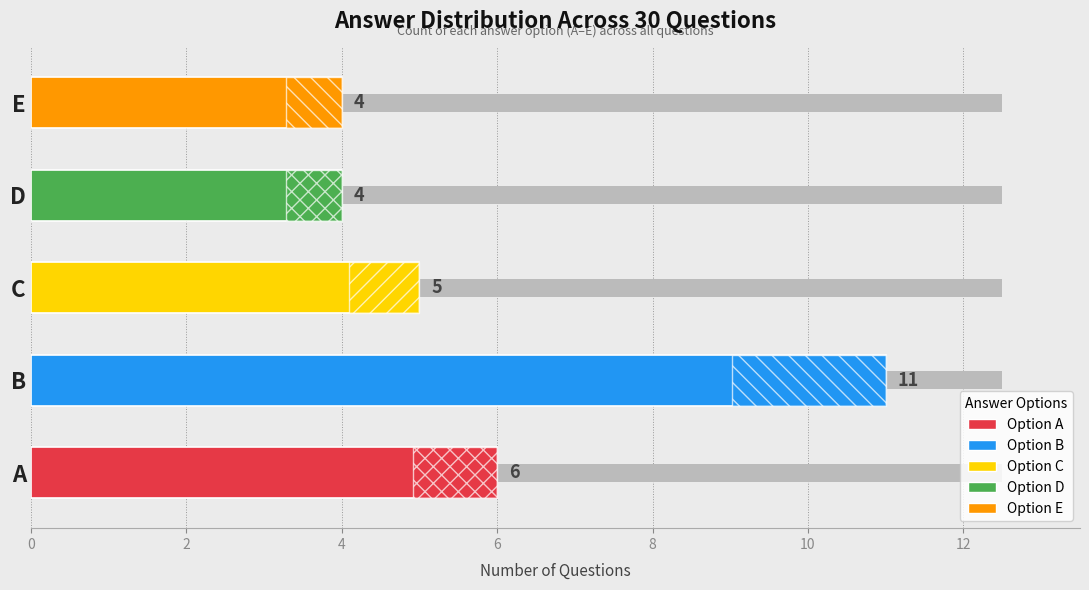

Reading left to right, what are all the values shown in this chart?

6	11	5	4	4